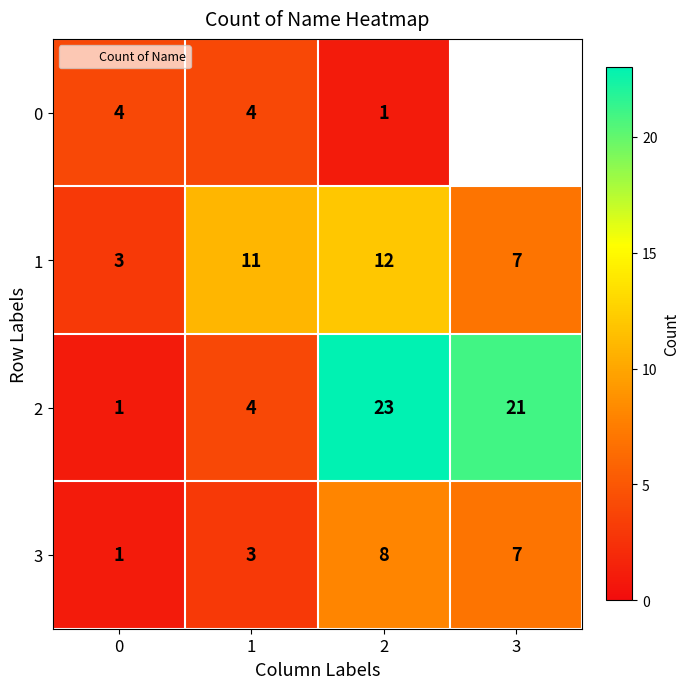

Which category has the lowest value across all series?

2